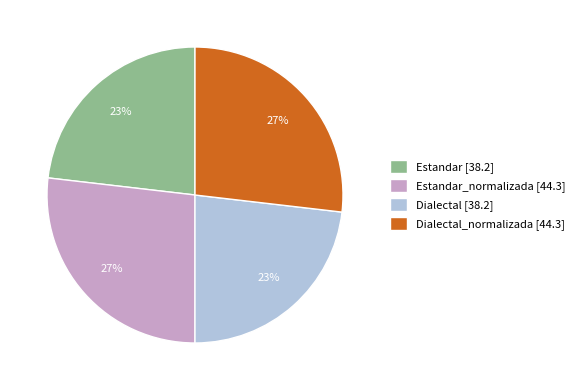

To the nearest percent, what percentage of the pie is Dialectal [38.2]?

23%